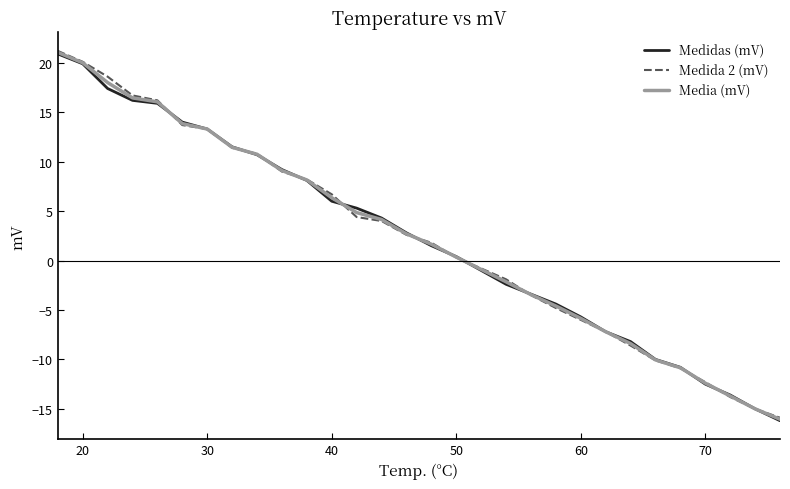

At how many categories does at least one series exceed 3?

14